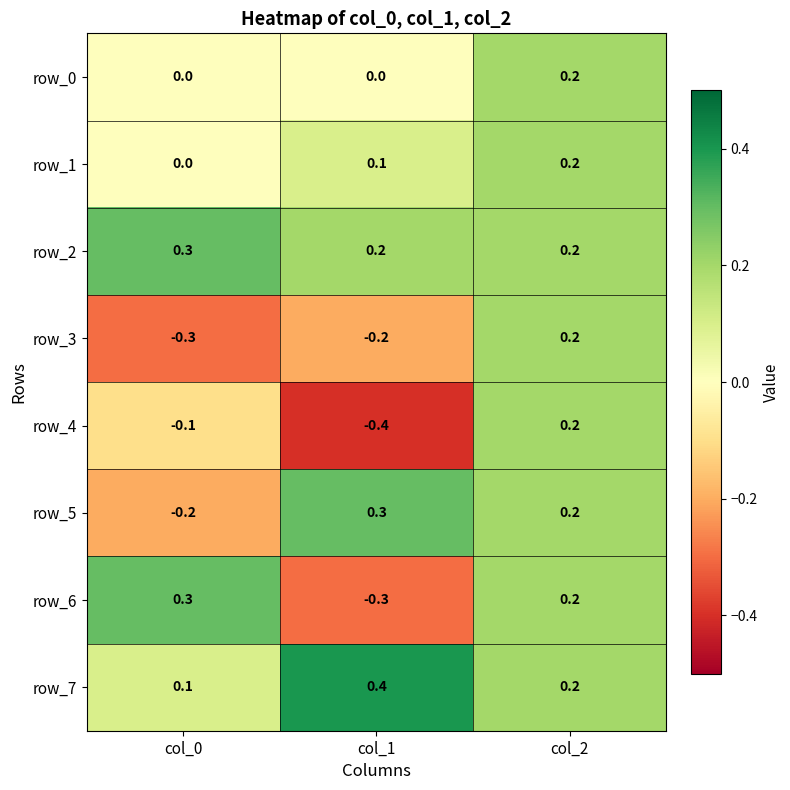

At which label does row_5 reach its peak?

col_1